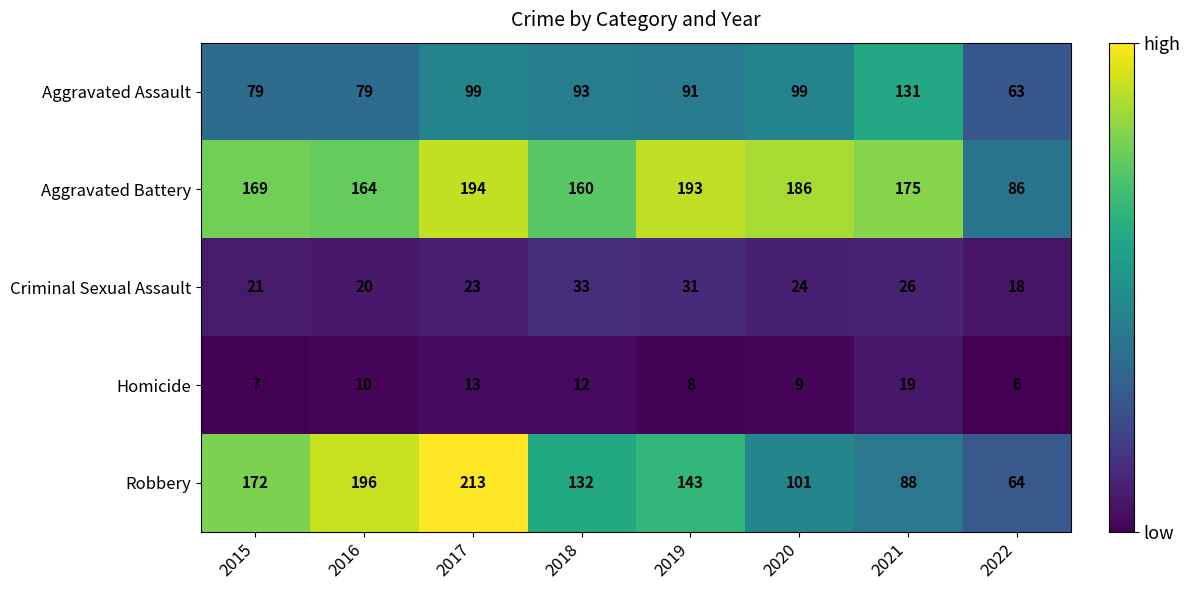

At which category is the sum across all series the highest?

2017